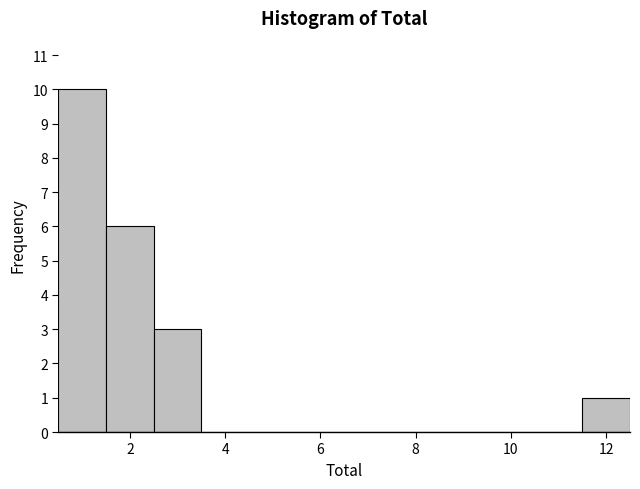

Over which range of the x-axis is the bar tallest?

0.5 to 1.5